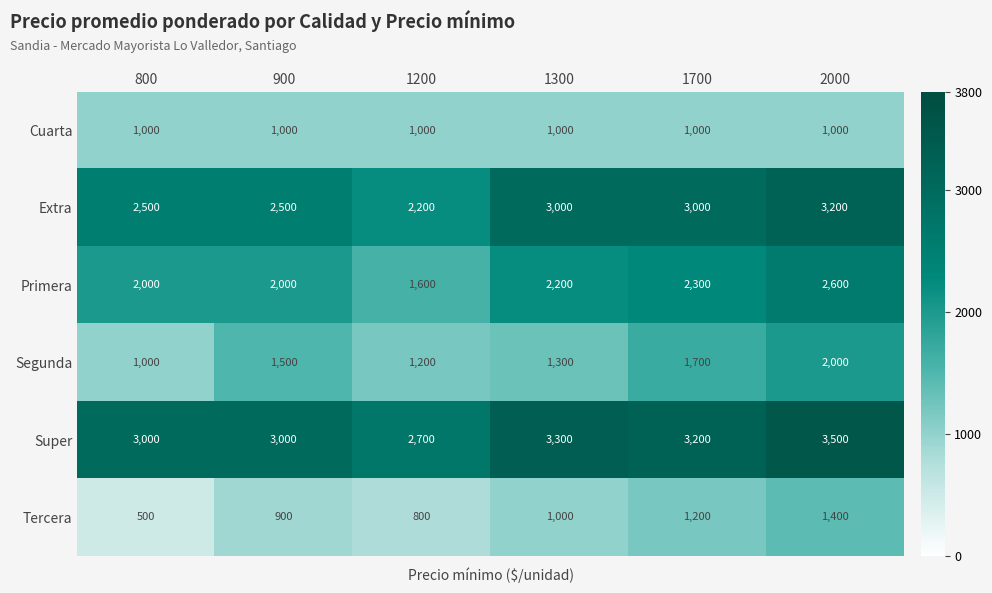

What is the difference between the second highest and minimum values in the Extra series?

800